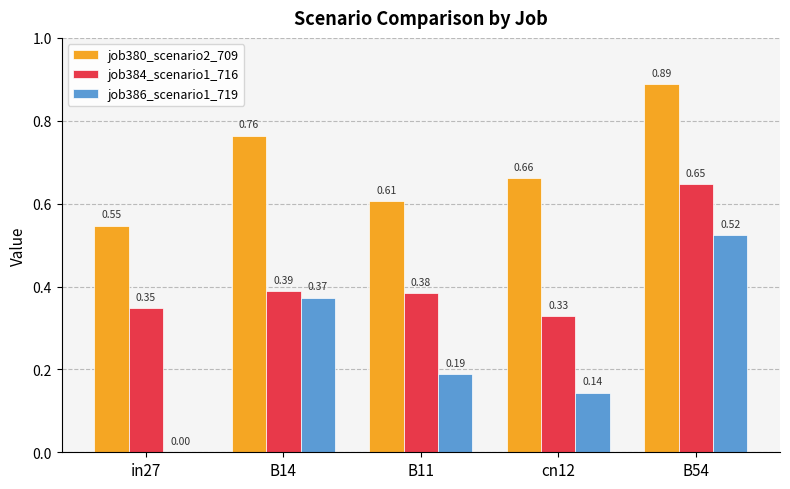

What is the sum of the job384_scenario1_716 values at B54 and B14?

1.0